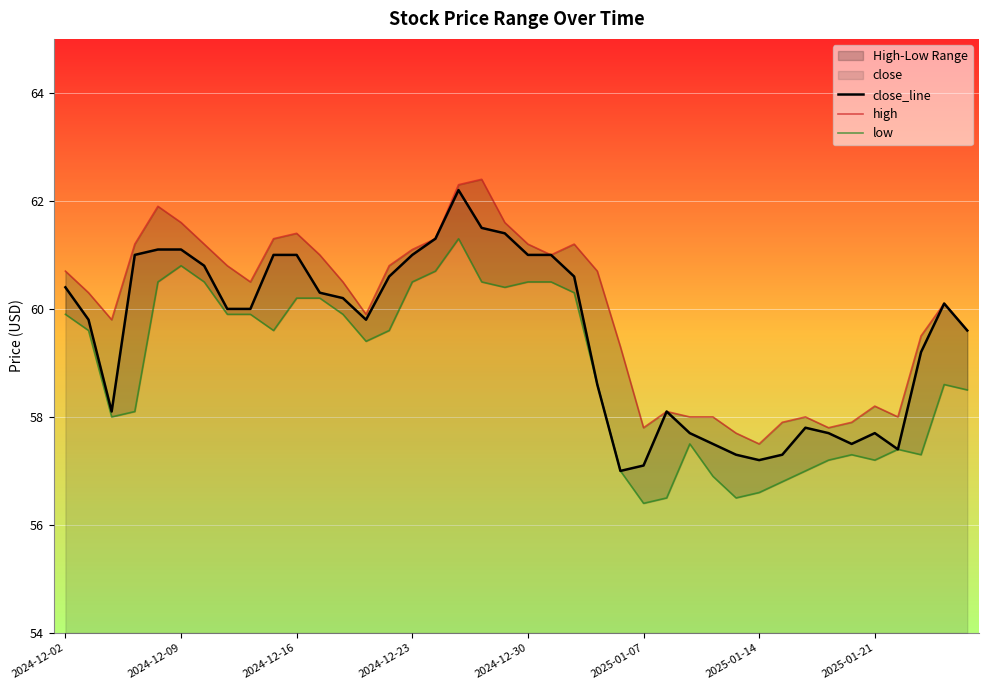

Reading right to left, list all the values displayed in this chart.

close_line: 59.6	60.1	59.2	57.4	57.7	57.5	57.7	57.8	57.3	57.2	57.3	57.5	57.7	58.1	57.1	57.0	58.6	60.6	61.0	61.0	61.4	61.5	62.2	61.3	61.0	60.6	59.8	60.2	60.3	61.0	61.0	60.0	60.0	60.8	61.1	61.1	61.0	58.1	59.8	60.4
high: 59.6	60.1	59.5	58.0	58.2	57.9	57.8	58.0	57.9	57.5	57.7	58.0	58.0	58.1	57.8	59.3	60.7	61.2	61.0	61.2	61.6	62.4	62.3	61.3	61.1	60.8	59.9	60.5	61.0	61.4	61.3	60.5	60.8	61.2	61.6	61.9	61.2	59.8	60.3	60.7
low: 58.5	58.6	57.3	57.4	57.2	57.3	57.2	57.0	56.8	56.6	56.5	56.9	57.5	56.5	56.4	57.0	58.6	60.3	60.5	60.5	60.4	60.5	61.3	60.7	60.5	59.6	59.4	59.9	60.2	60.2	59.6	59.9	59.9	60.5	60.8	60.5	58.1	58.0	59.6	59.9